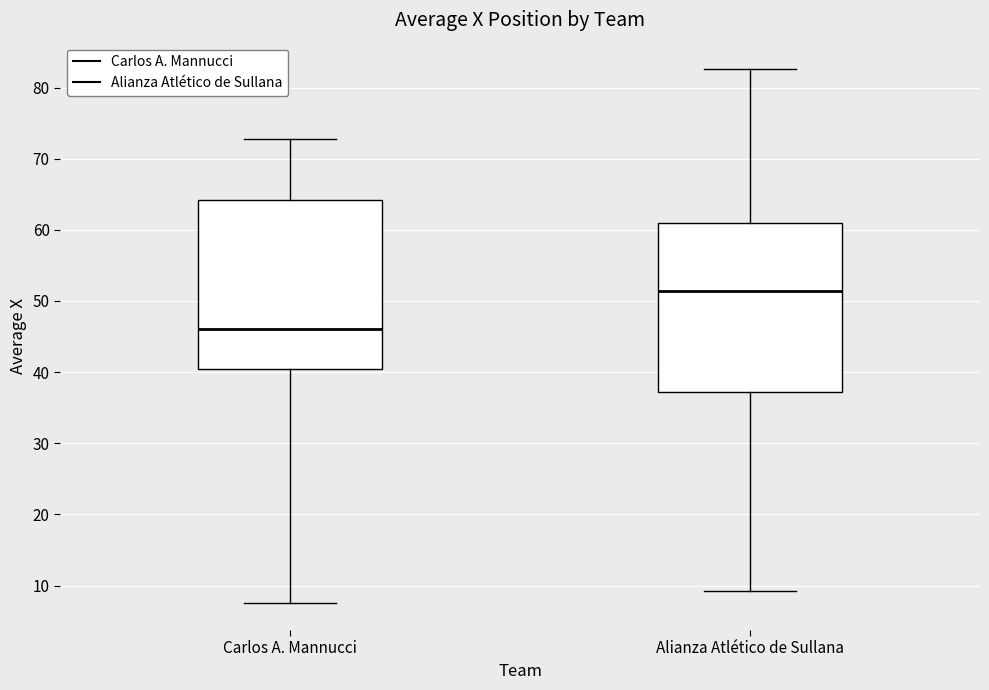

Reading left to right, transcribe this box plot: for each box, give where its median line is, the range the box spans, and where its two whiskers end, as read against the y-axis. The values are not printed on the chart, so give them approximately, as read against the axis.

Carlos A. Mannucci: median 46, box 40 to 64, whiskers 7 to 73
Alianza Atlético de Sullana: median 51, box 37 to 61, whiskers 9 to 83